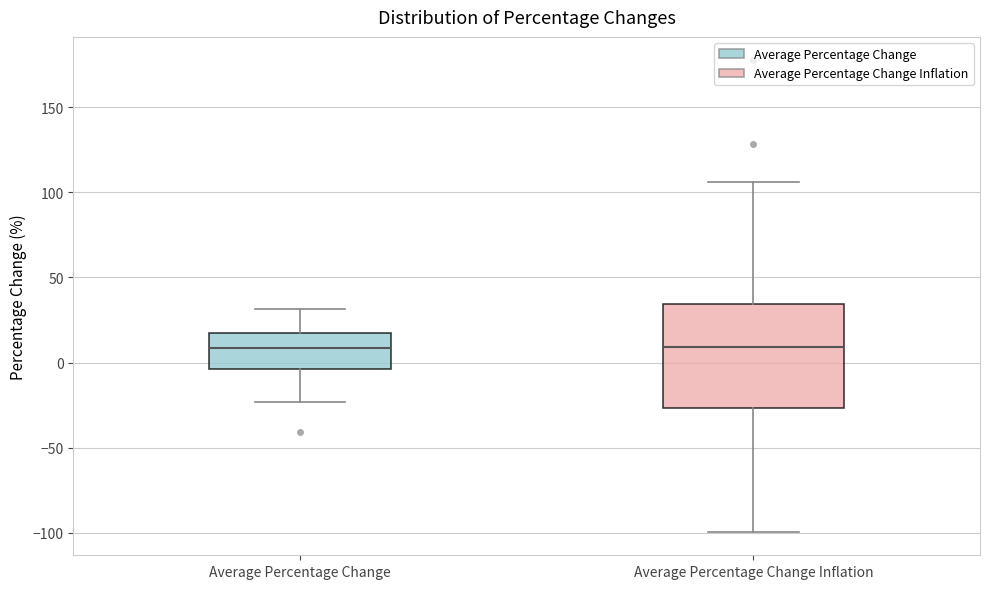

Reading left to right, read every box against the y-axis: the position of its median line, the range the box covers, and the ends of its whiskers. The values are not printed on the chart, so give them approximately, as read against the axis.

Average Percentage Change: median 10, box -5 to 15, whiskers -25 to 30
Average Percentage Change Inflation: median 10, box -25 to 35, whiskers -100 to 105